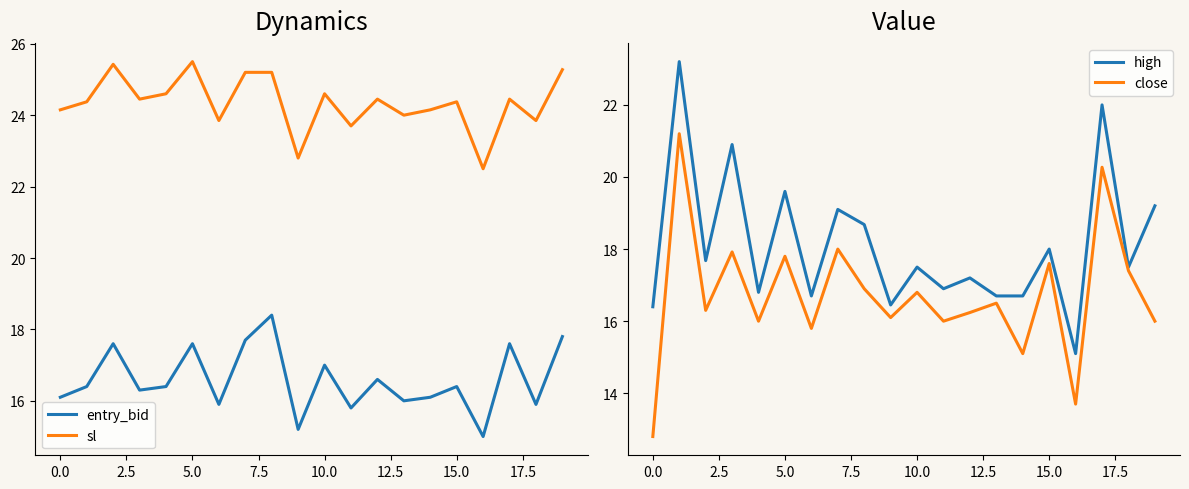

What is the sum of the high values at 16 and 18?

32.6